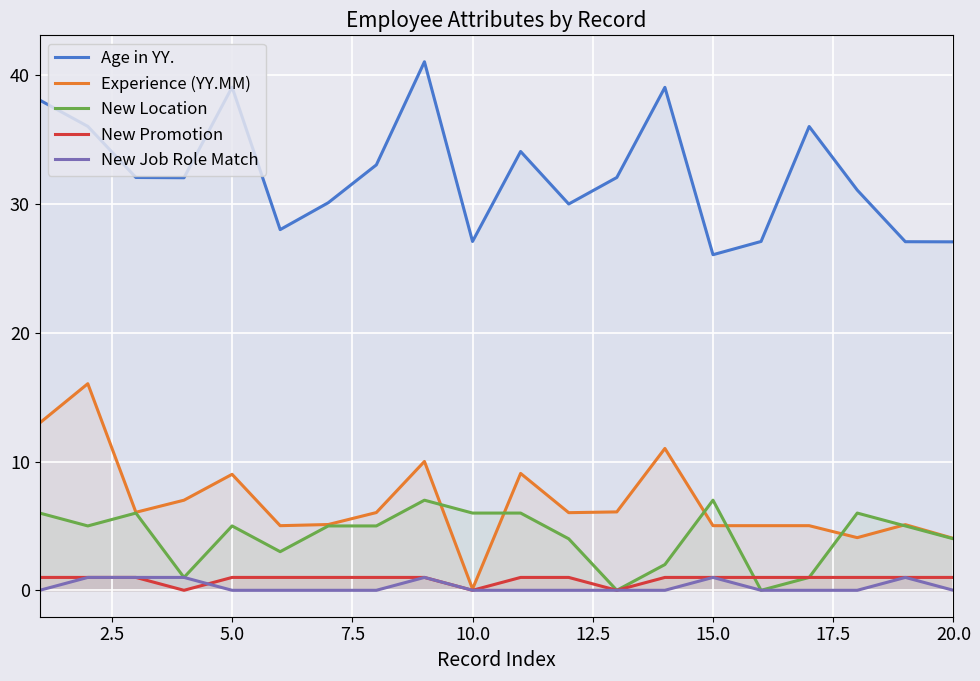

Which series has the largest total across all categories?

Age in YY.